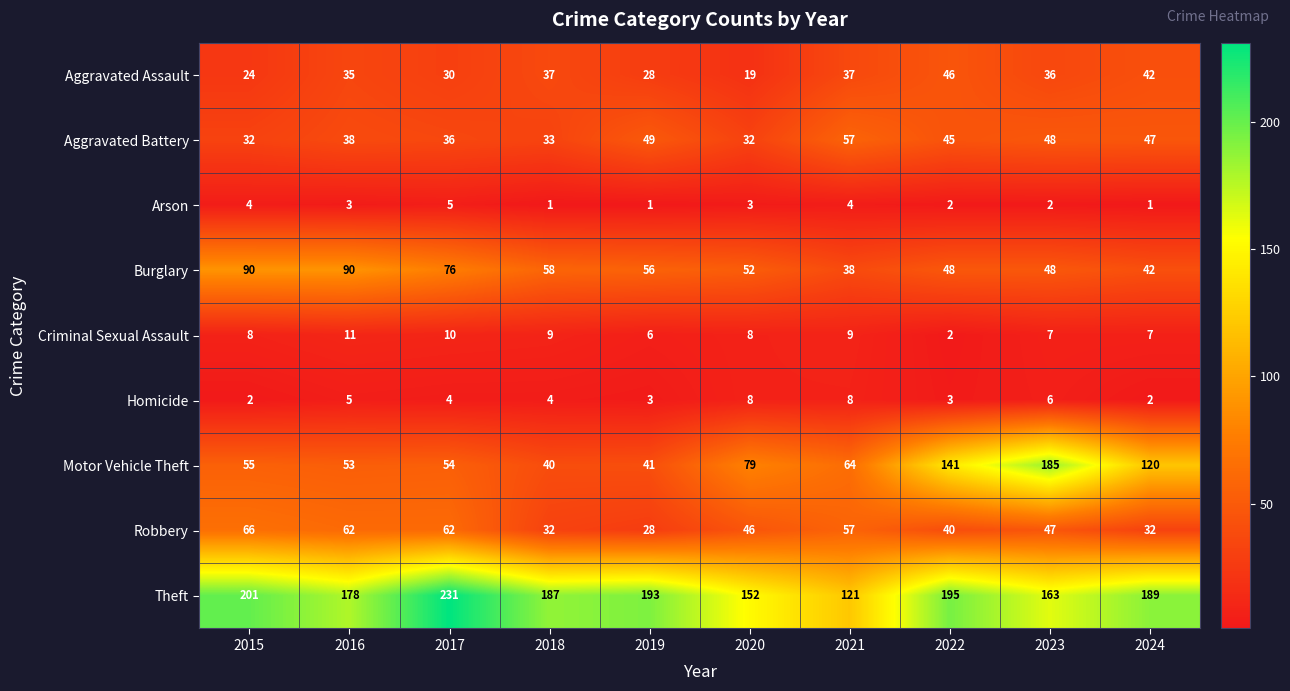

The Criminal Sexual Assault series shows 2 at 2015. True or false?

False